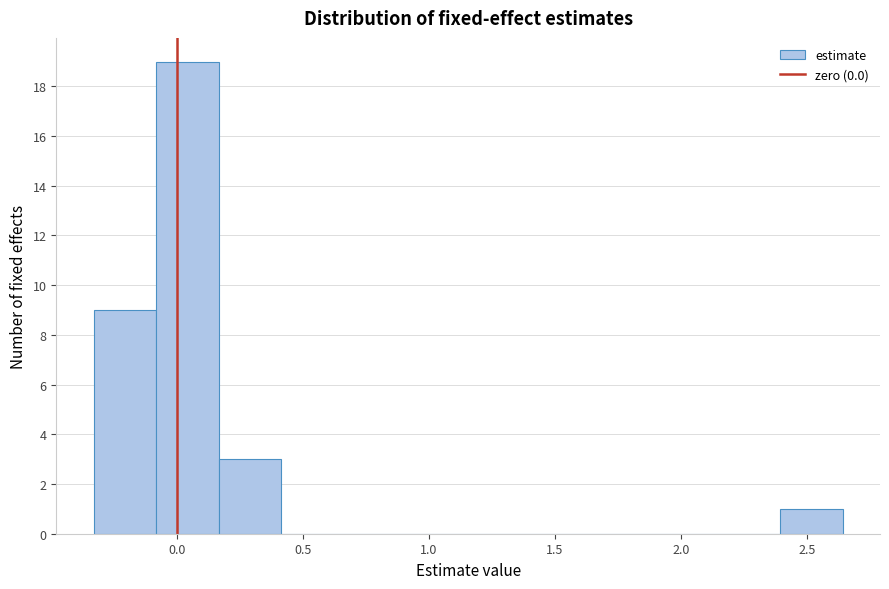

What is the height of the bar covering 2.40 to 2.65 on the x-axis? Neither the bar edges nor the heights are printed on the chart, so give them approximately, as read against the axes.

1